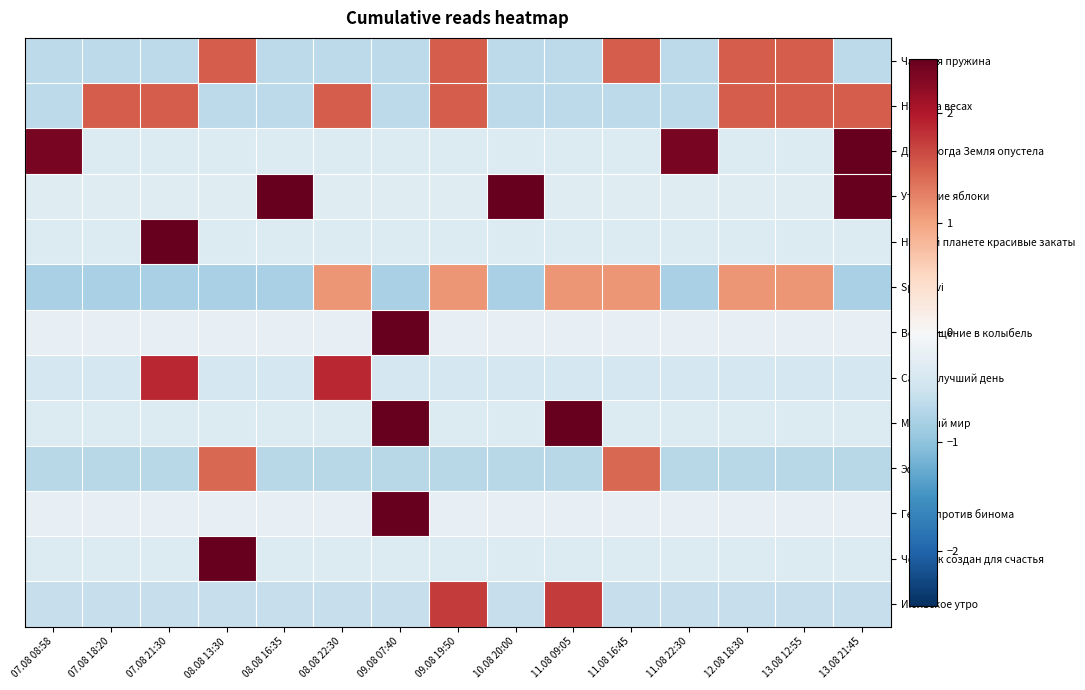

Between 13.08 21:45 and 13.08 12:55, which is larger?

13.08 12:55